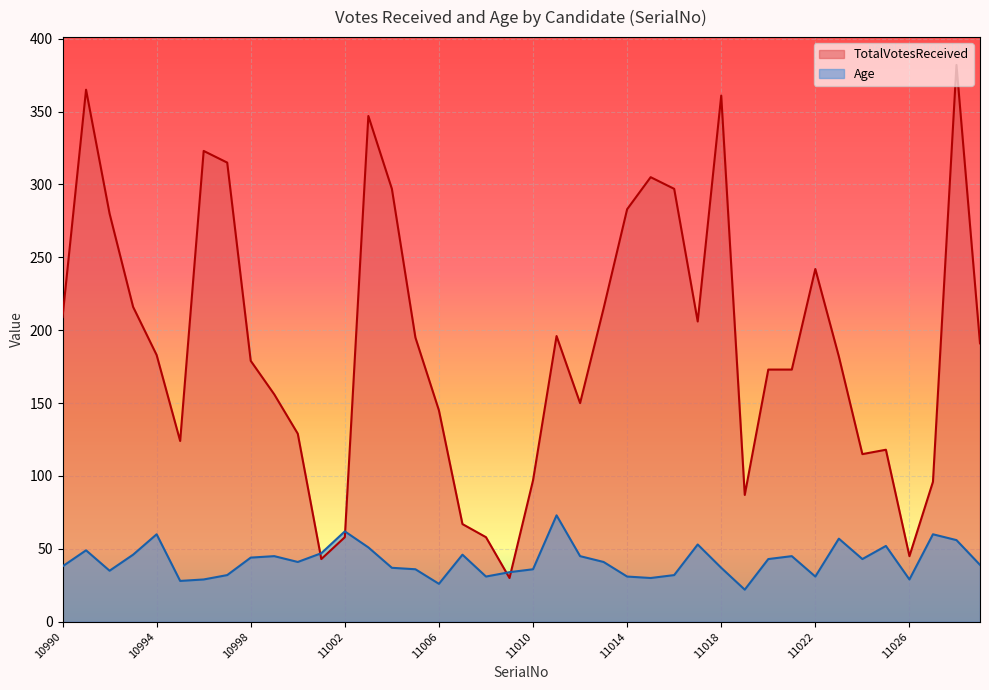

True or false: Age and TotalVotesReceived cross at least once.

True